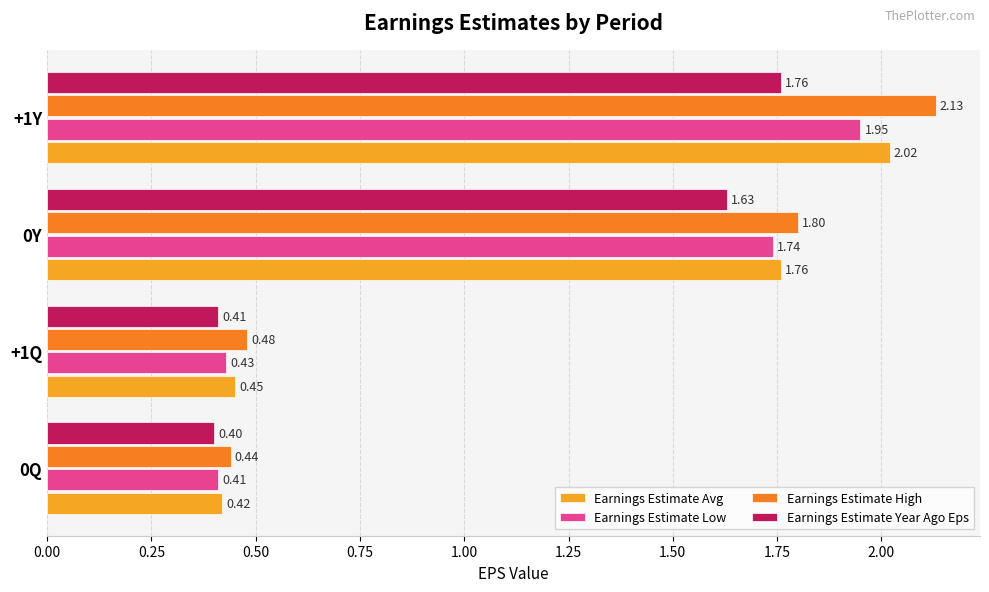

List the series in order of their overall mean, highest first.

Earnings Estimate High, Earnings Estimate Avg, Earnings Estimate Low, Earnings Estimate Year Ago Eps